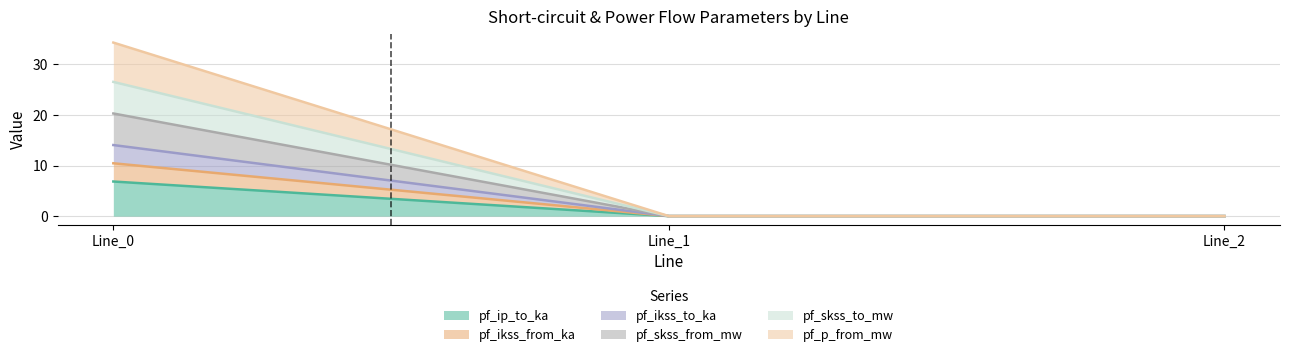

Does the chart display data point markers on the line(s)?

No